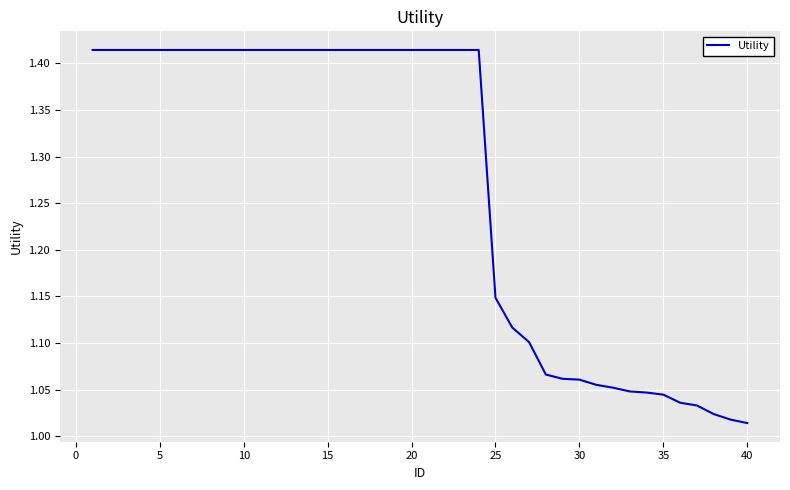

What is the difference between the maximum and minimum values?

0.4